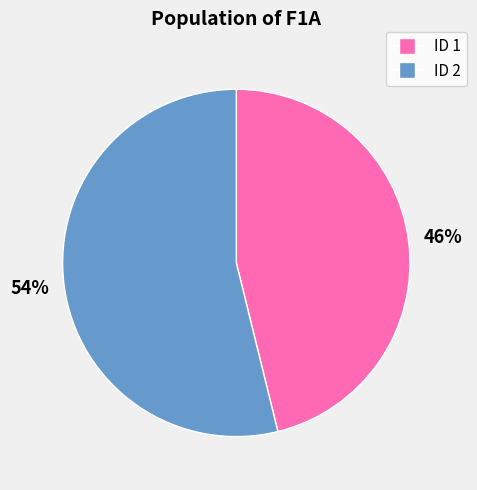

Which category has the smallest portion of the pie?

ID 1